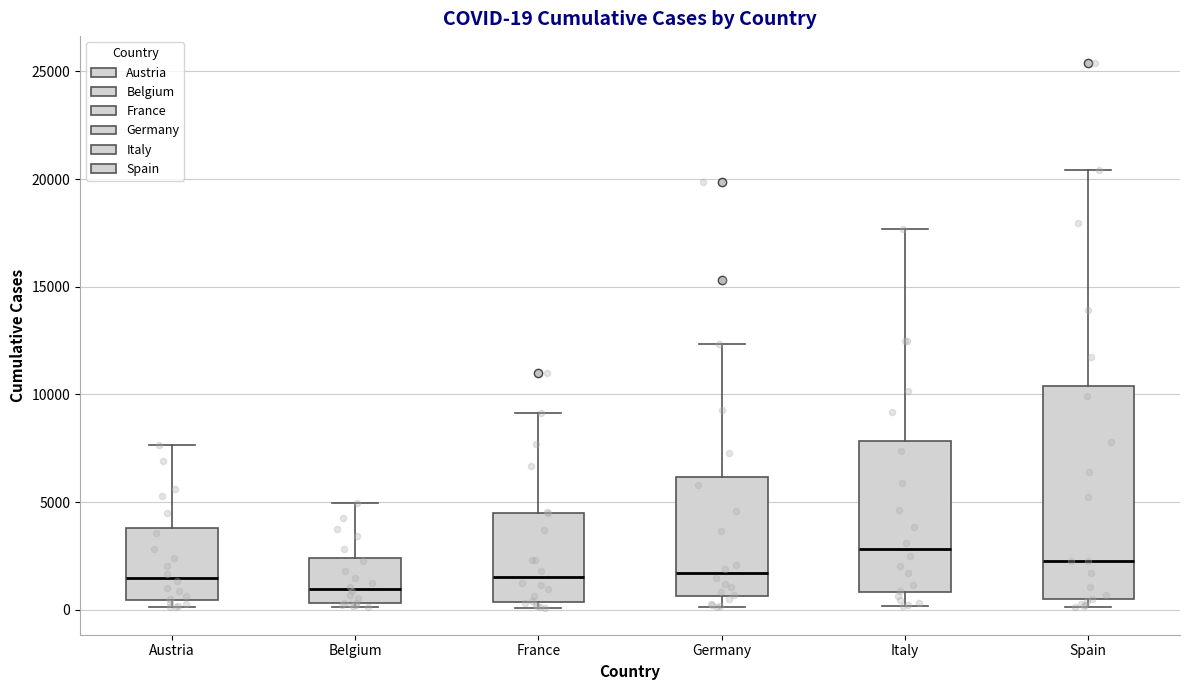

Which box is the tallest, from its lower edge to its upper edge?

Spain